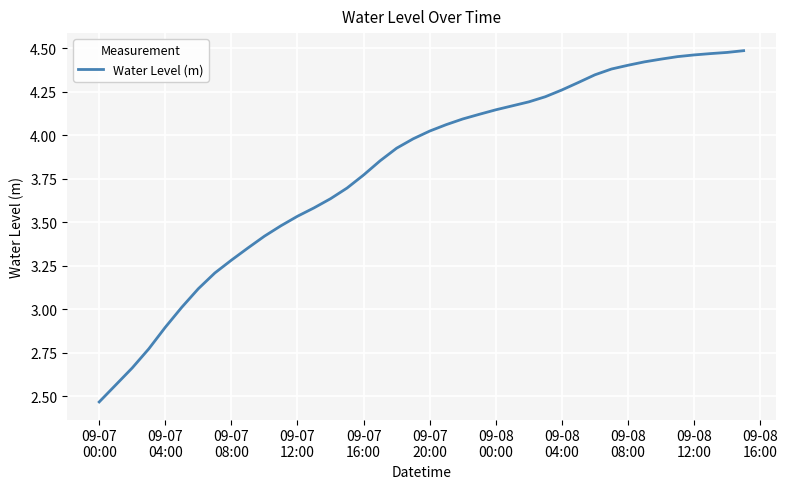

What is the difference between the maximum and minimum values?

2.0